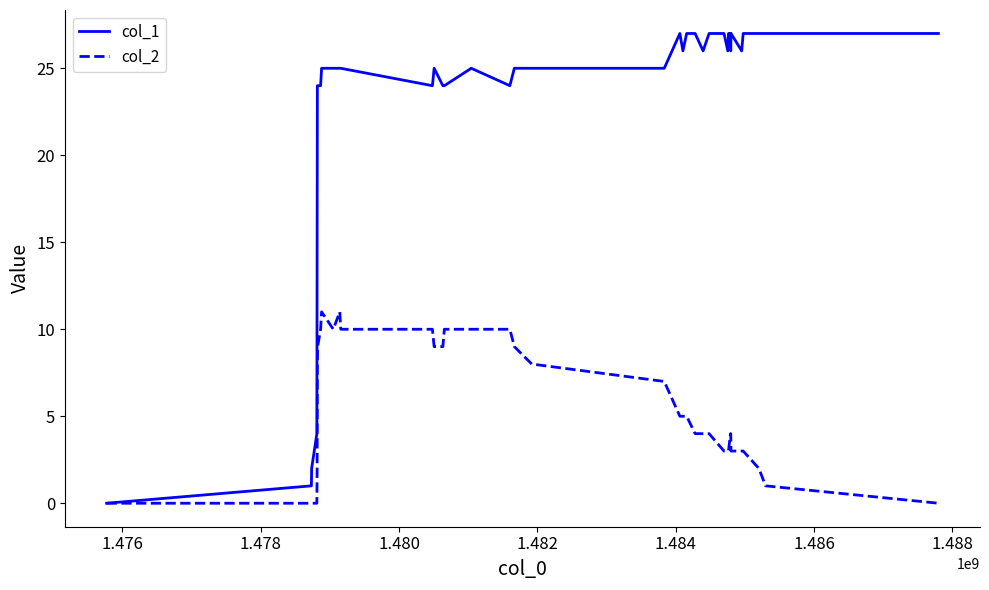

Which series has the largest range (max minus min)?

col_1